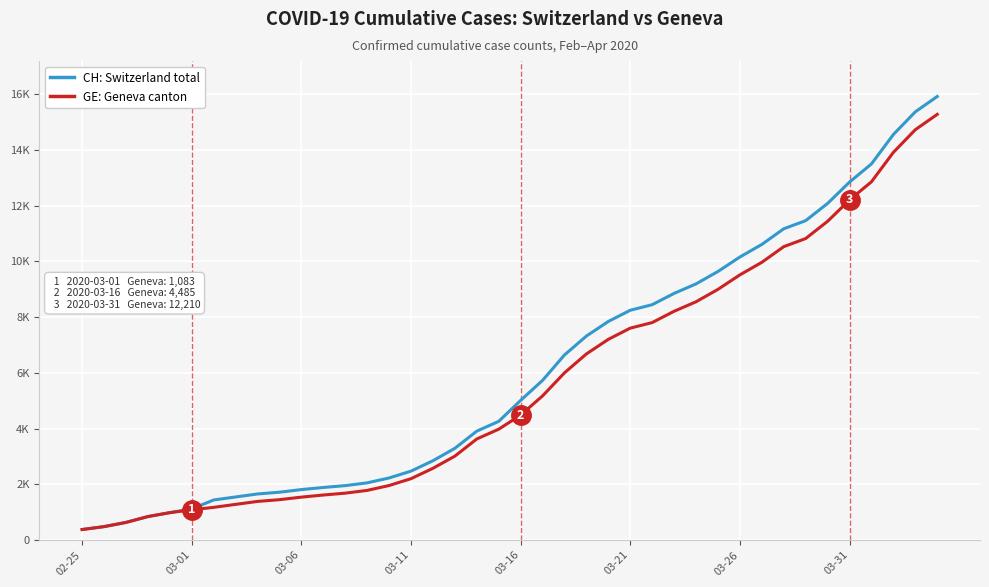

True or false: CH: Switzerland total and GE: Geneva canton cross at least once.

False